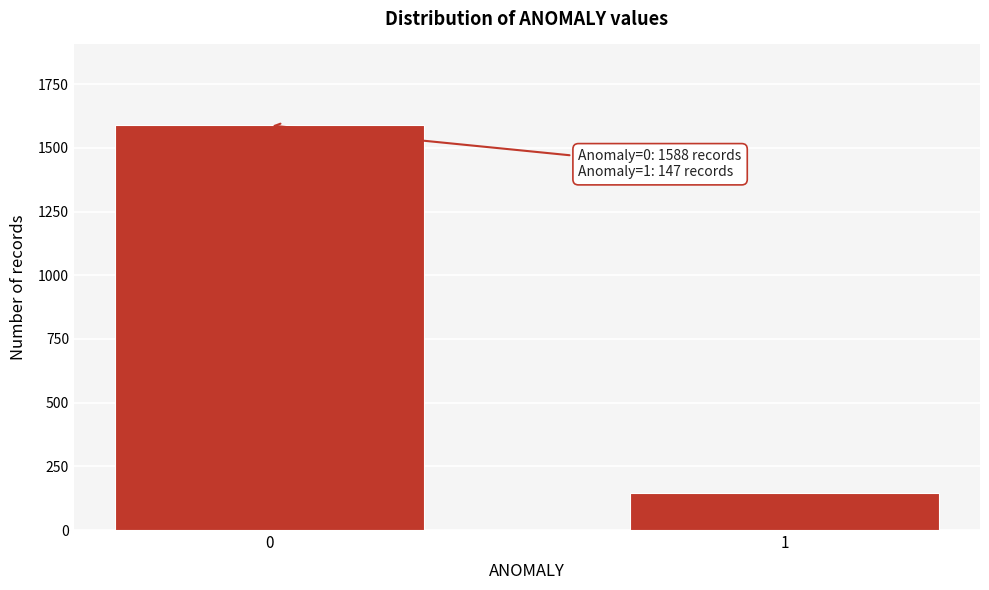

Reading left to right, transcribe all the data shown in this chart.

1588	147